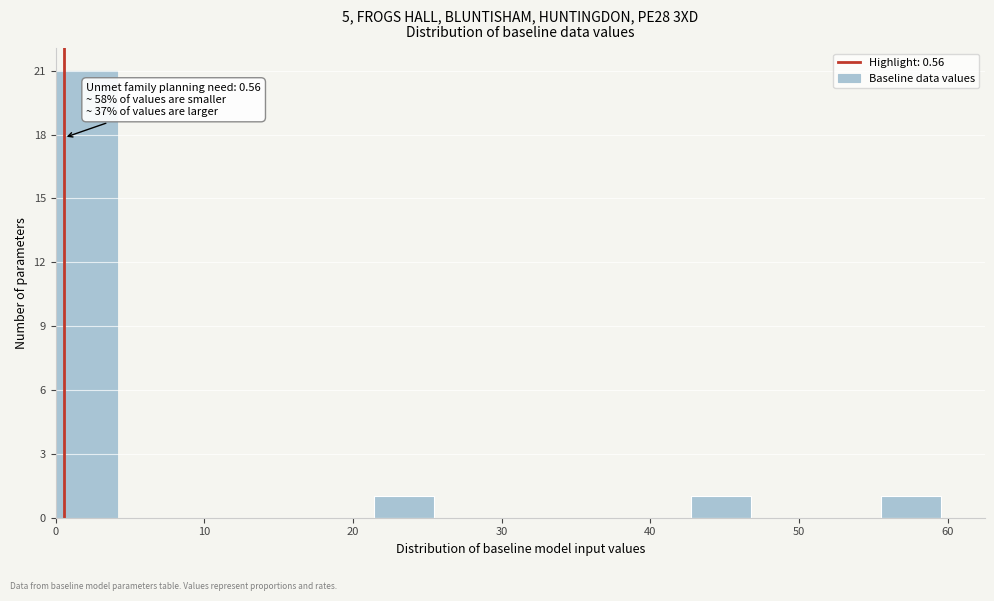

Over which range of the x-axis is the bar tallest?

0 to 4